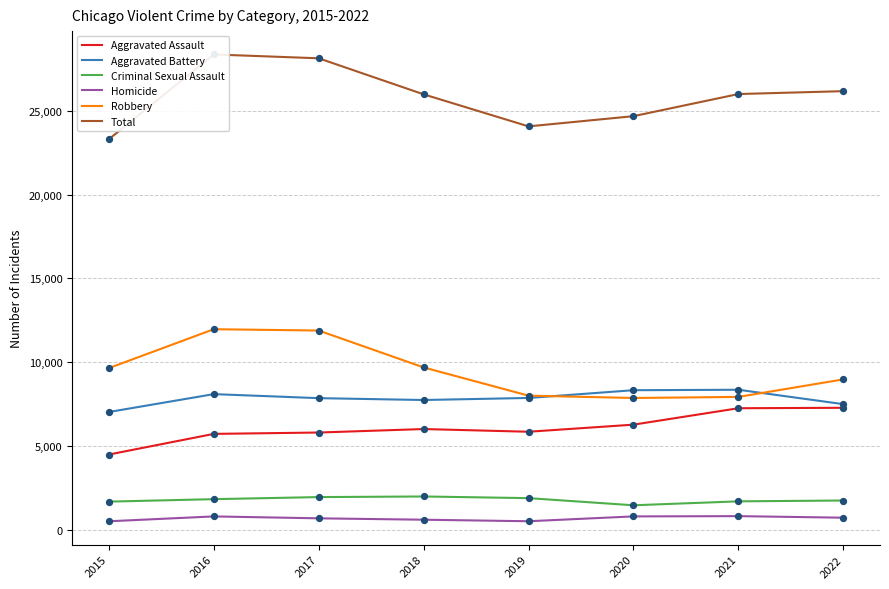

At which category is the sum across all series the highest?

2016